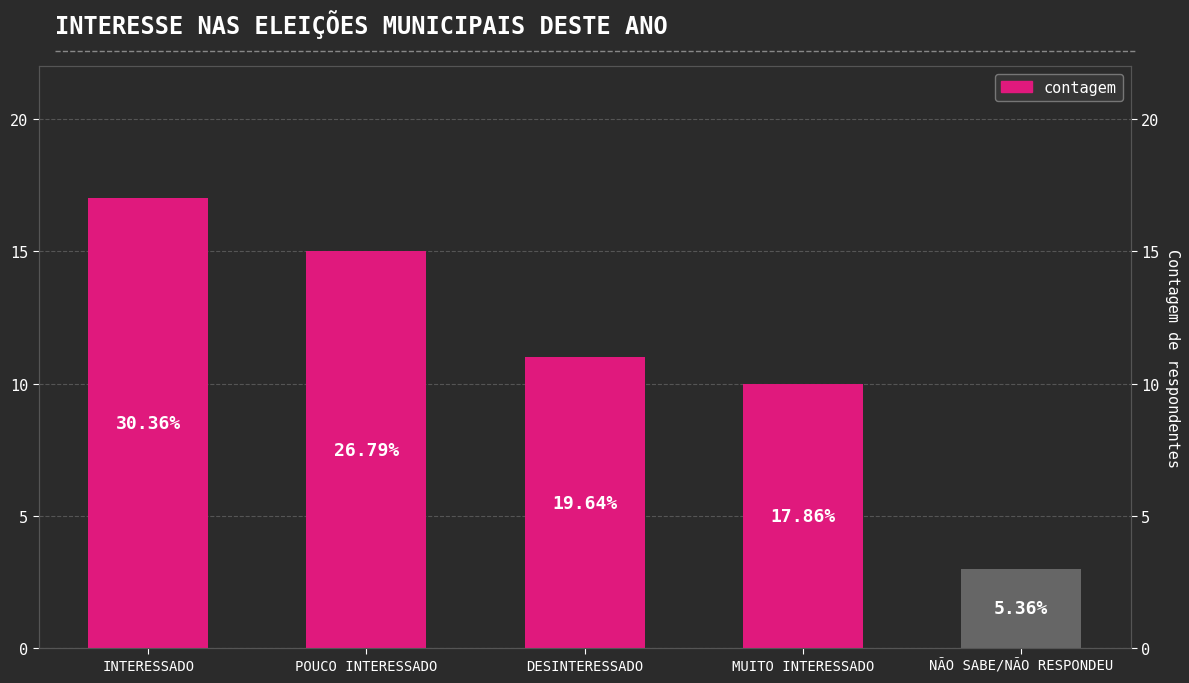

Rank the categories by value from lowest to highest.

NÃO SABE/NÃO RESPONDEU, MUITO INTERESSADO, DESINTERESSADO, POUCO INTERESSADO, INTERESSADO